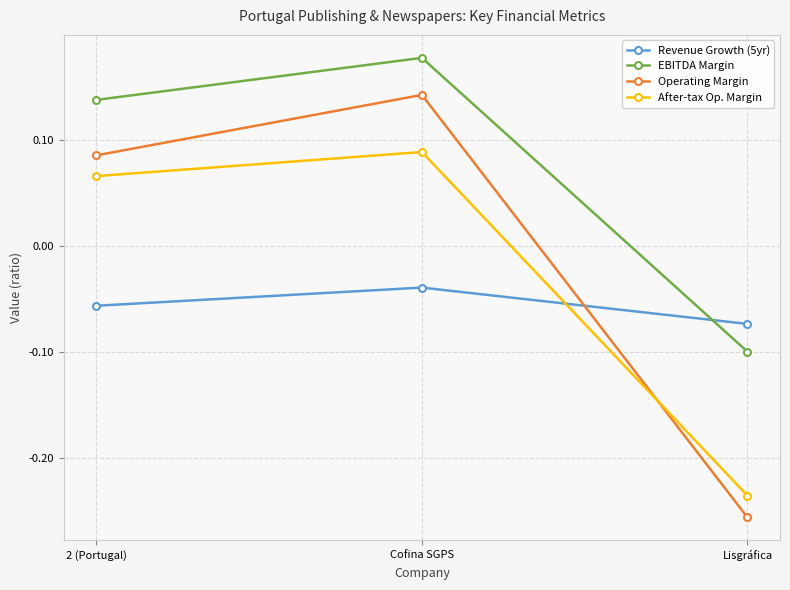

Which category has the highest value across all series?

Cofina SGPS